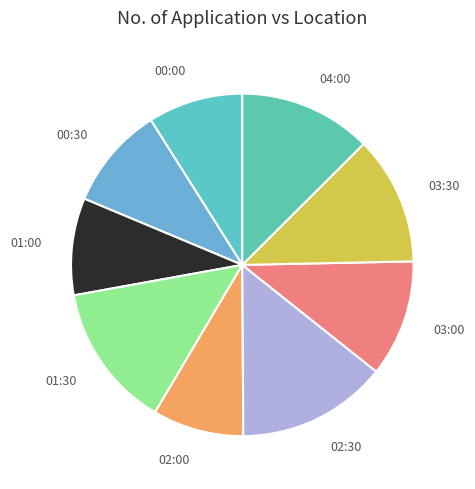

Which slice is the largest?

02:30